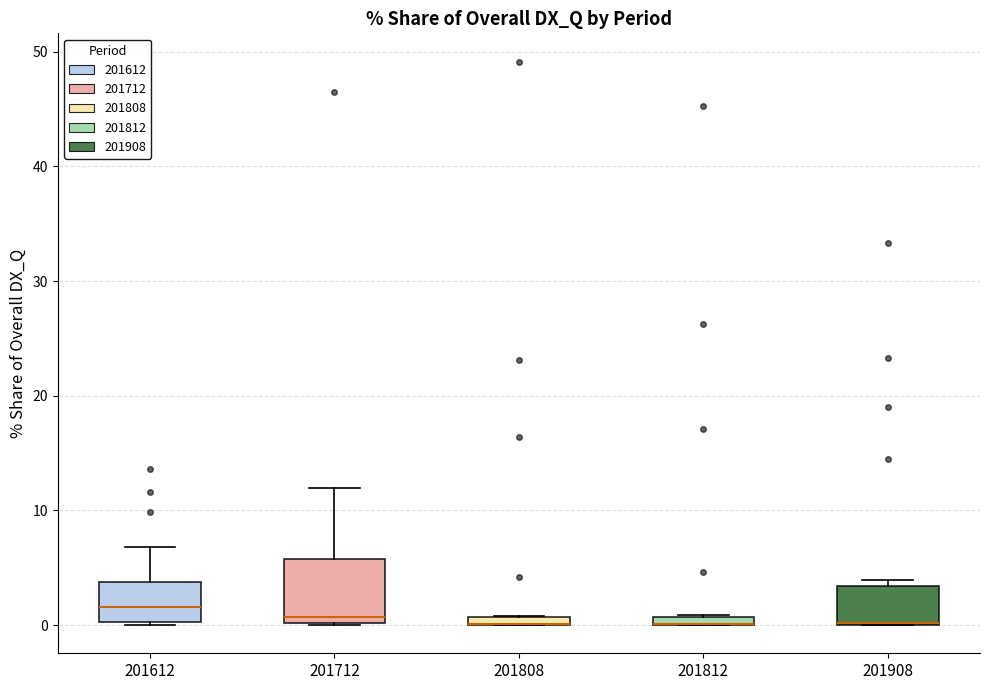

Where does the upper whisker of the box at x = 201712 end on the y-axis? The values are not printed on the chart, so give them approximately, as read against the axis.

12